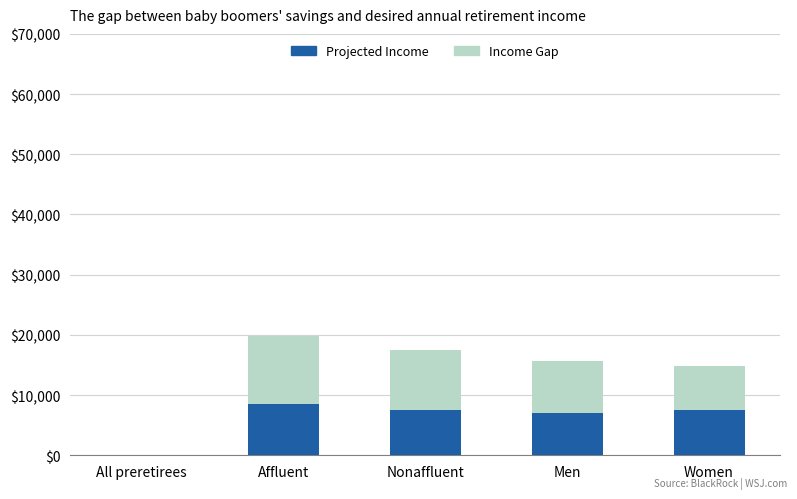

At how many categories does at least one series exceed -176?

4